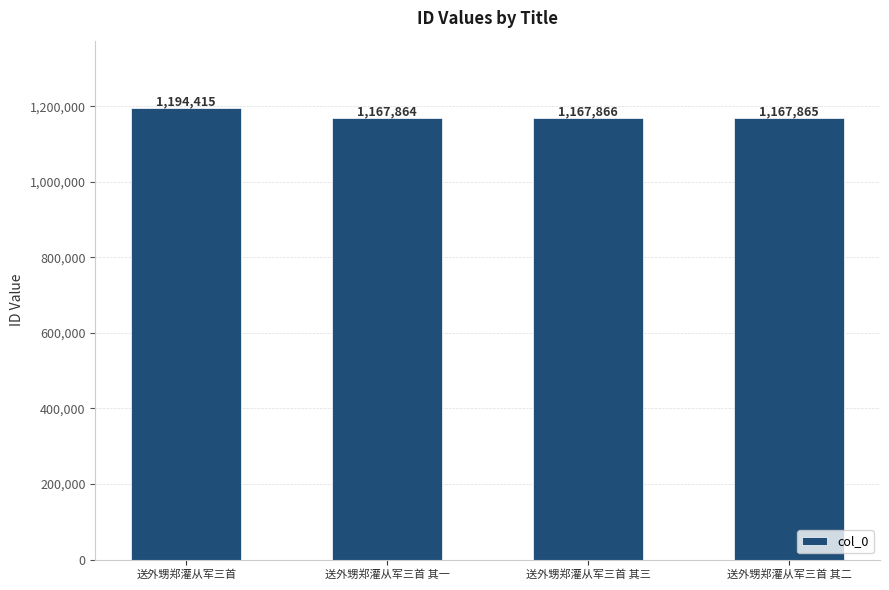

Where does the data first go above 1167866?

送外甥郑灌从军三首